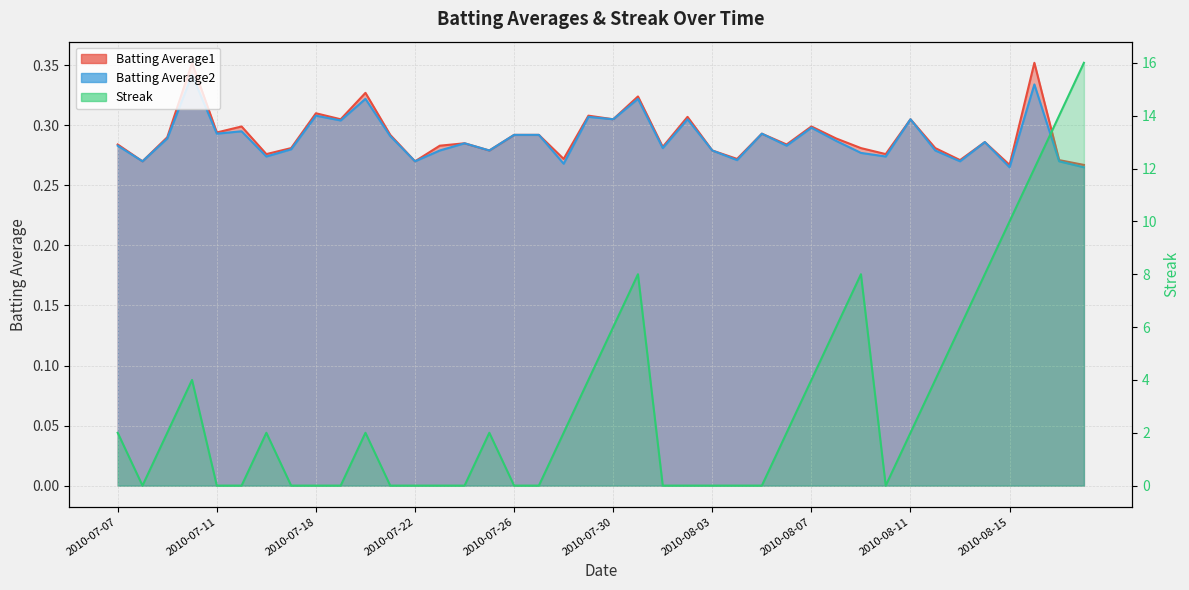

The Streak series shows -5.4 at 2010-07-27. True or false?

False